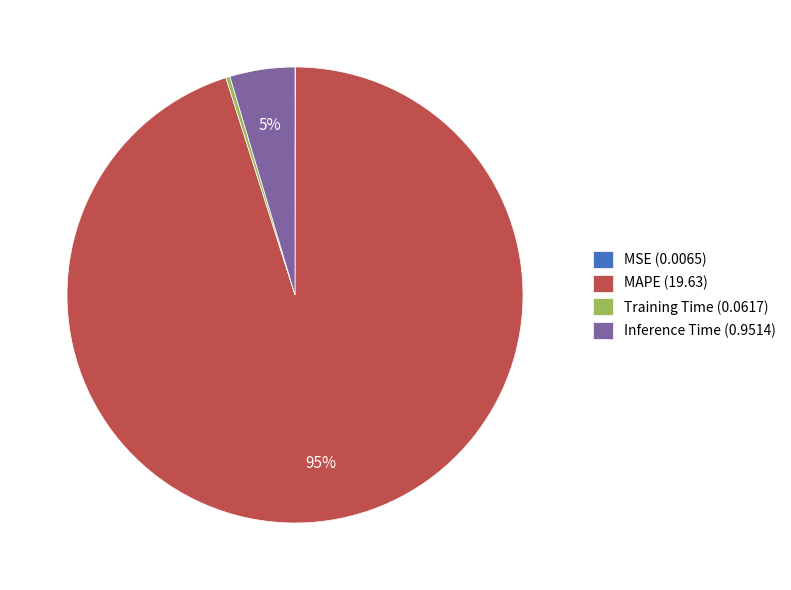

To the nearest percent, what is the difference between the largest and smallest slice percentages?

95%